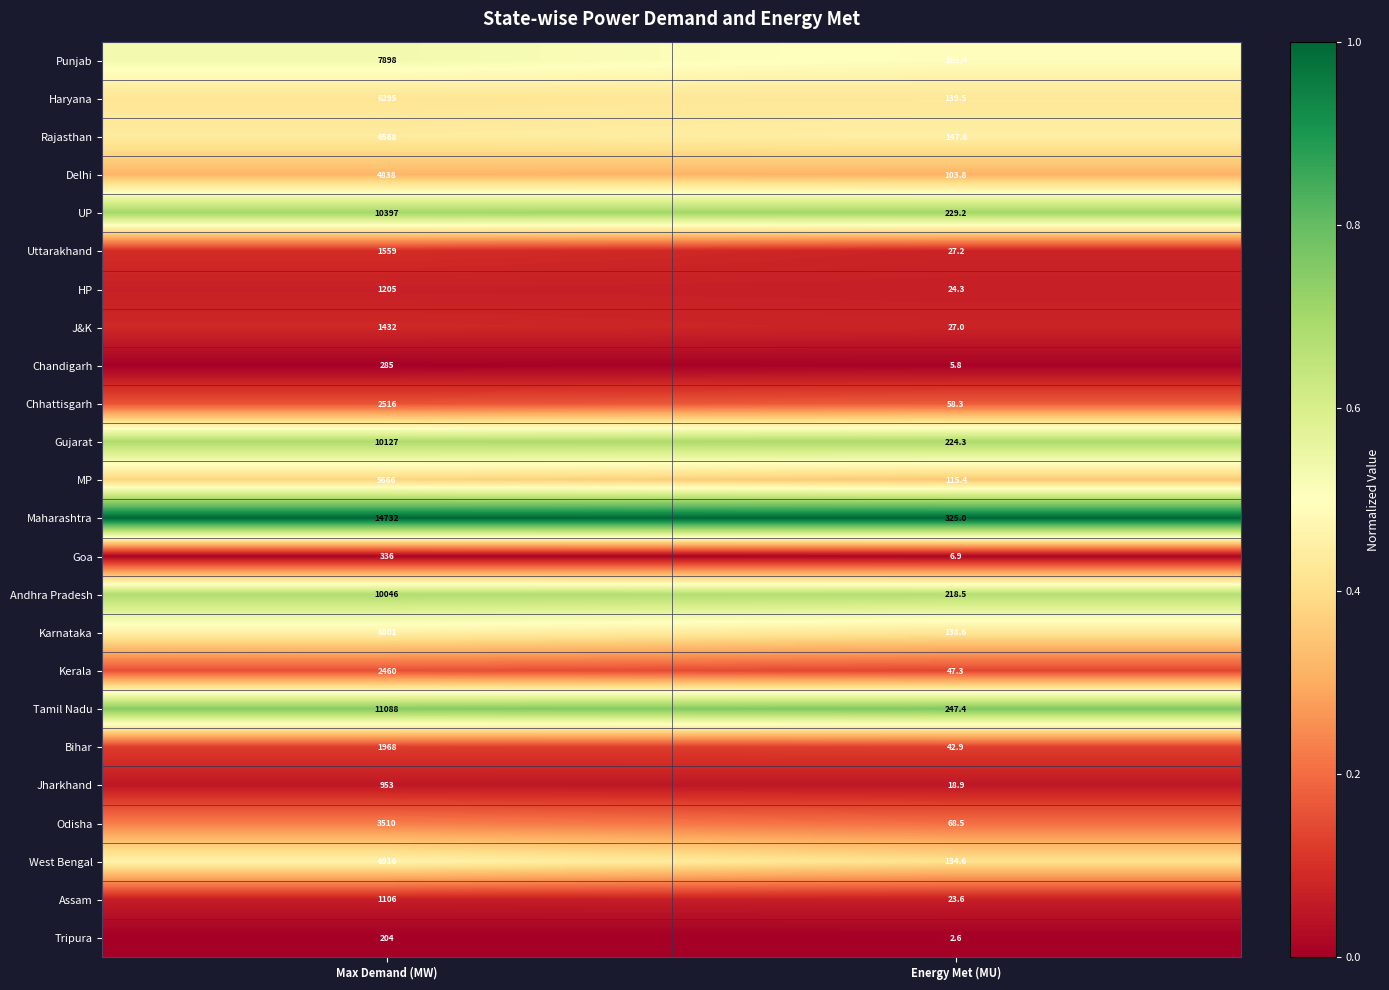

What value does the Tamil Nadu series have at Energy Met (MU)?

247.4